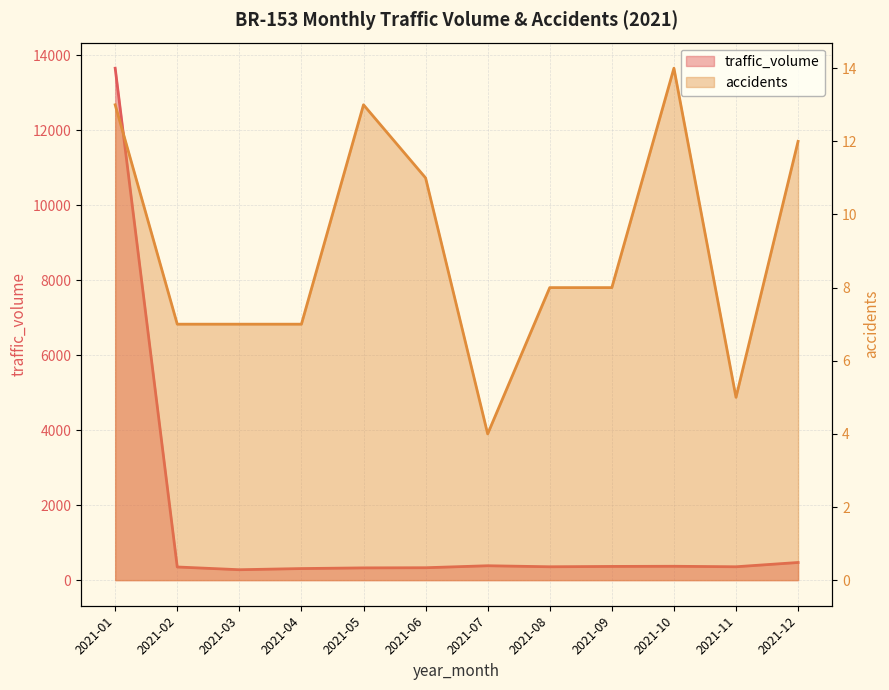

How many lines are shown in the chart?

2